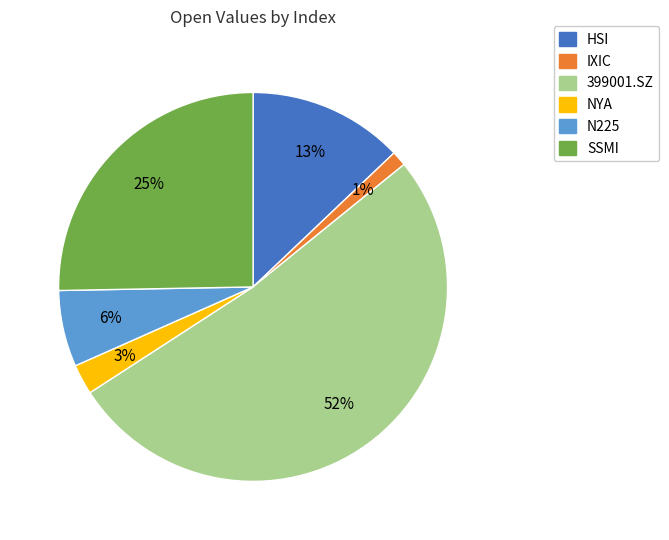

How many slices are in this pie chart?

6